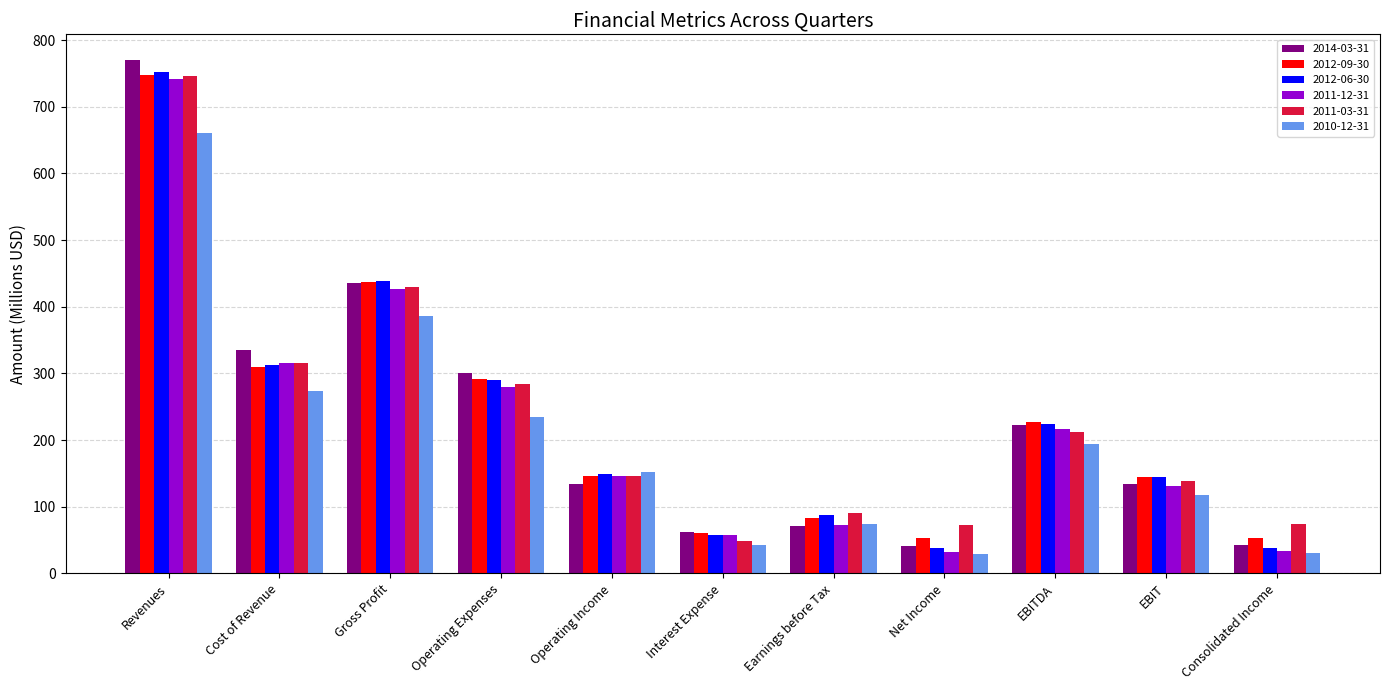

How many bars are there in each group?

6